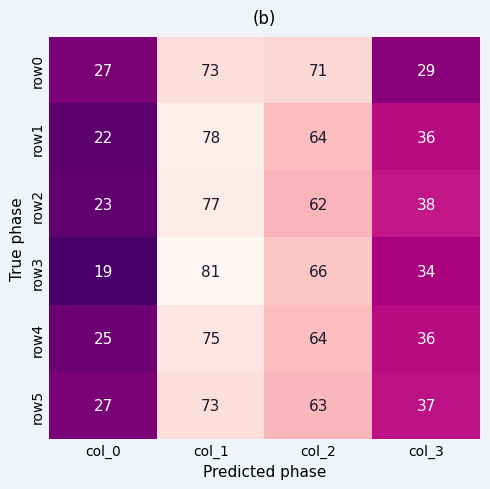

The row1 series shows 40 at col_1. True or false?

False